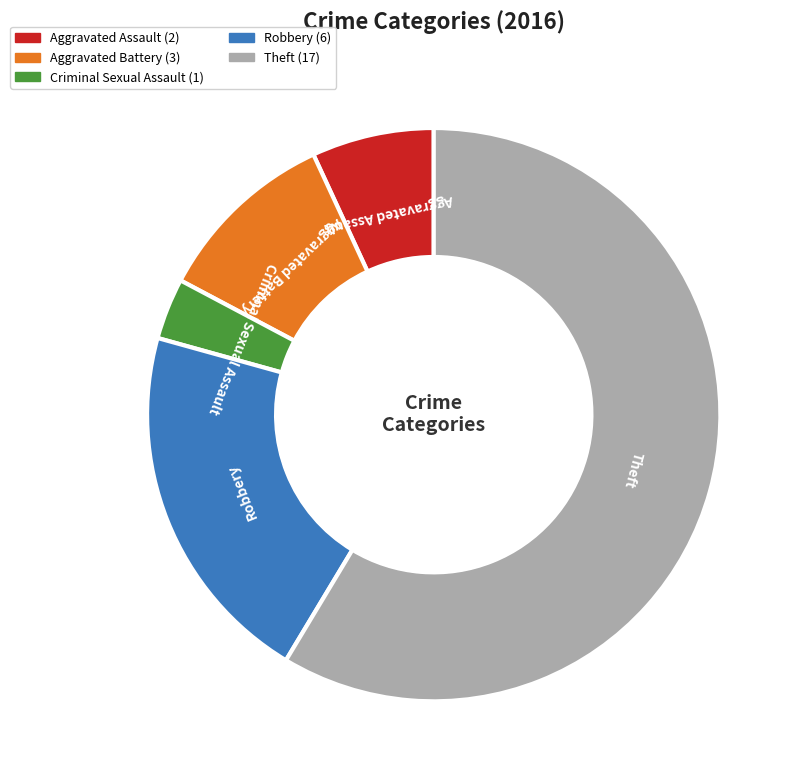

How many segments does this pie chart have?

5